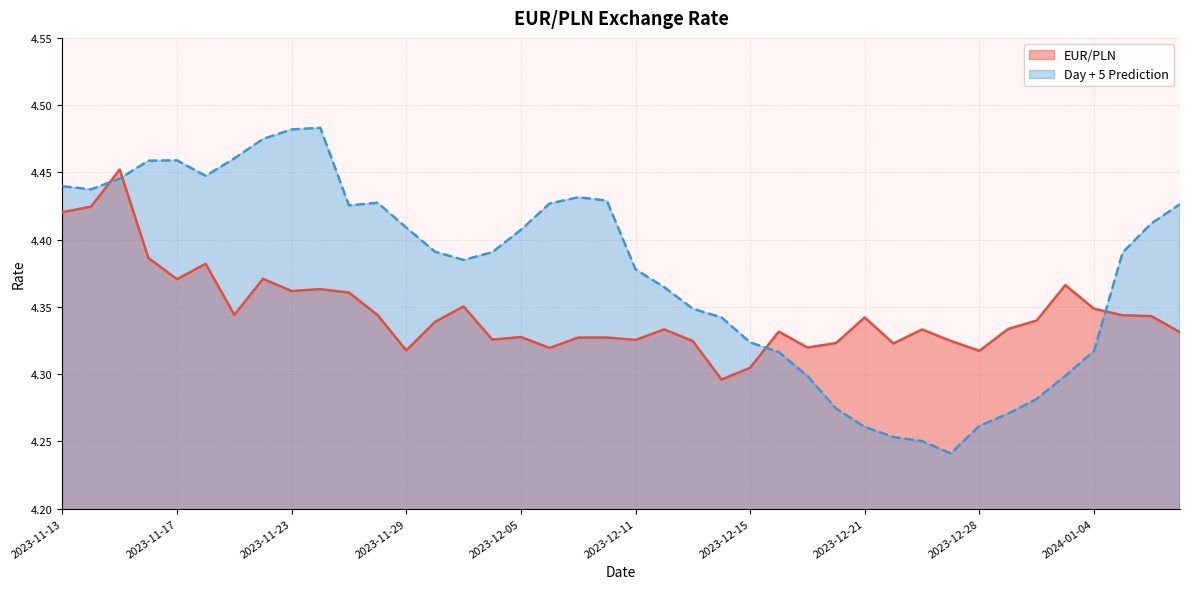

The value of EUR/PLN at 2023-11-13 is 4.4. True or false?

True